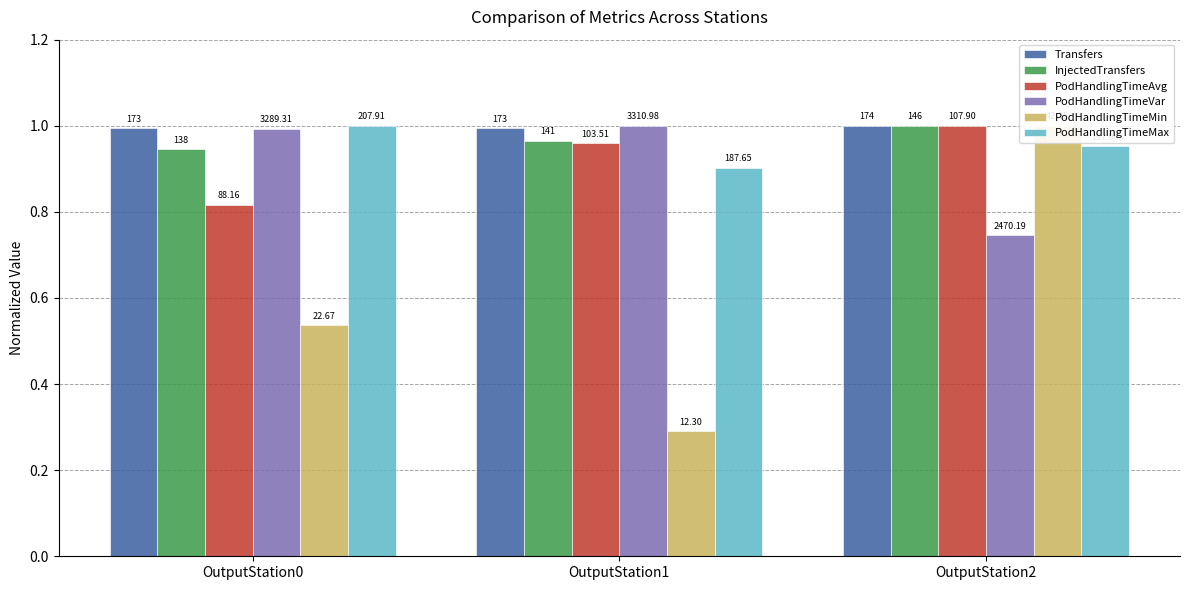

Is it true that PodHandlingTimeAvg equals 1.0 at OutputStation2?

True